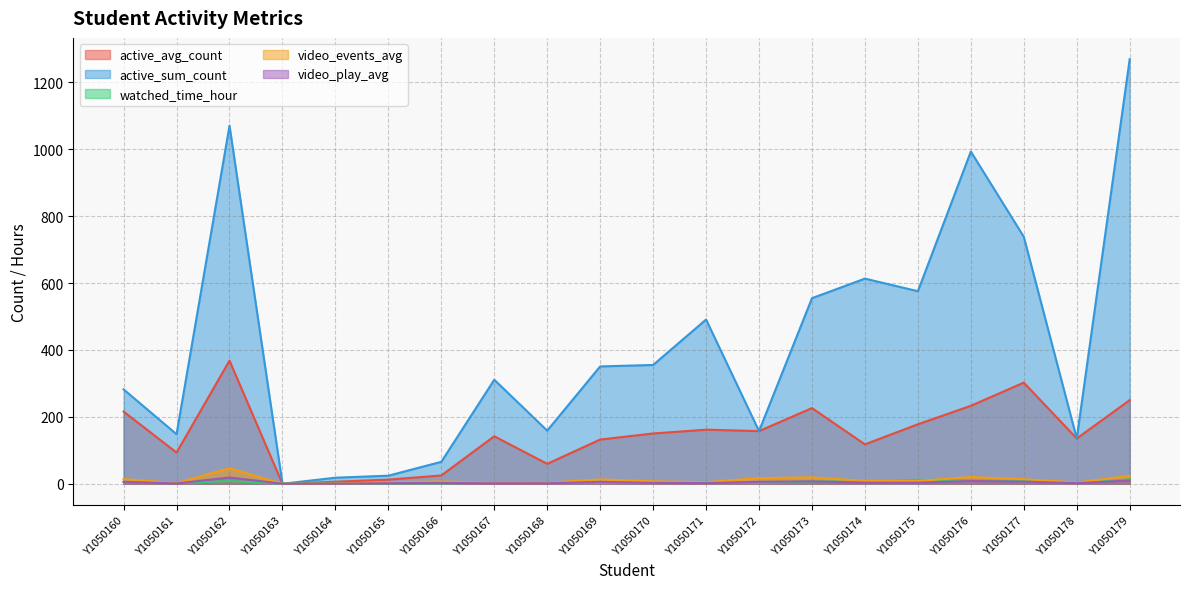

What is the difference between the highest and lowest values at Y1050169?

348.2